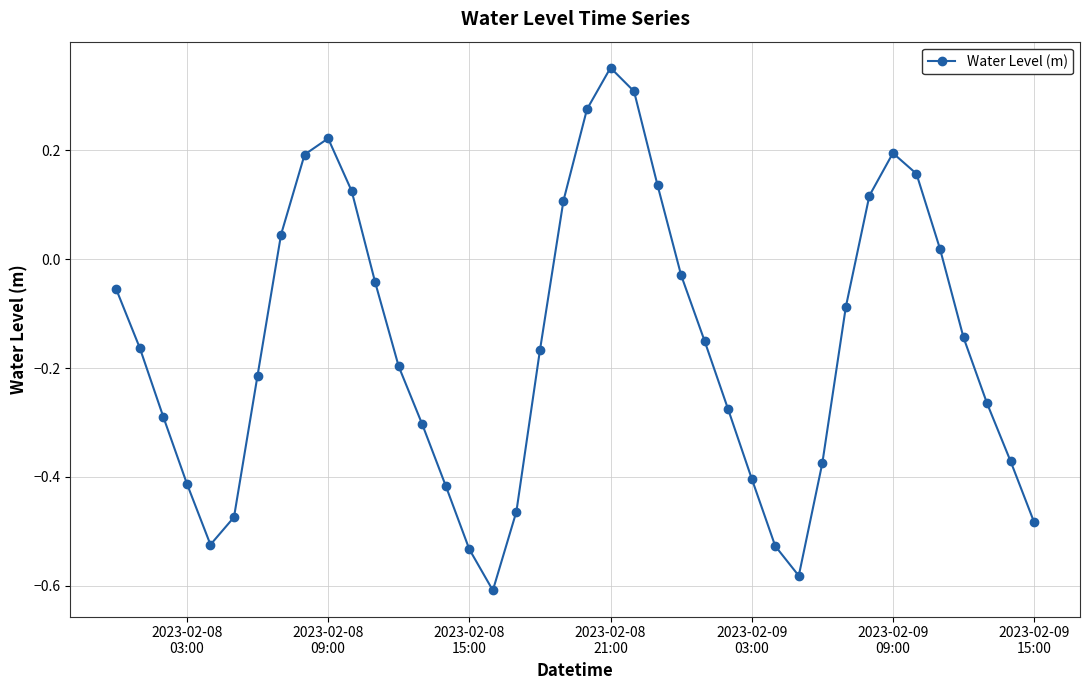

Is this an area chart (filled region under the line)?

No